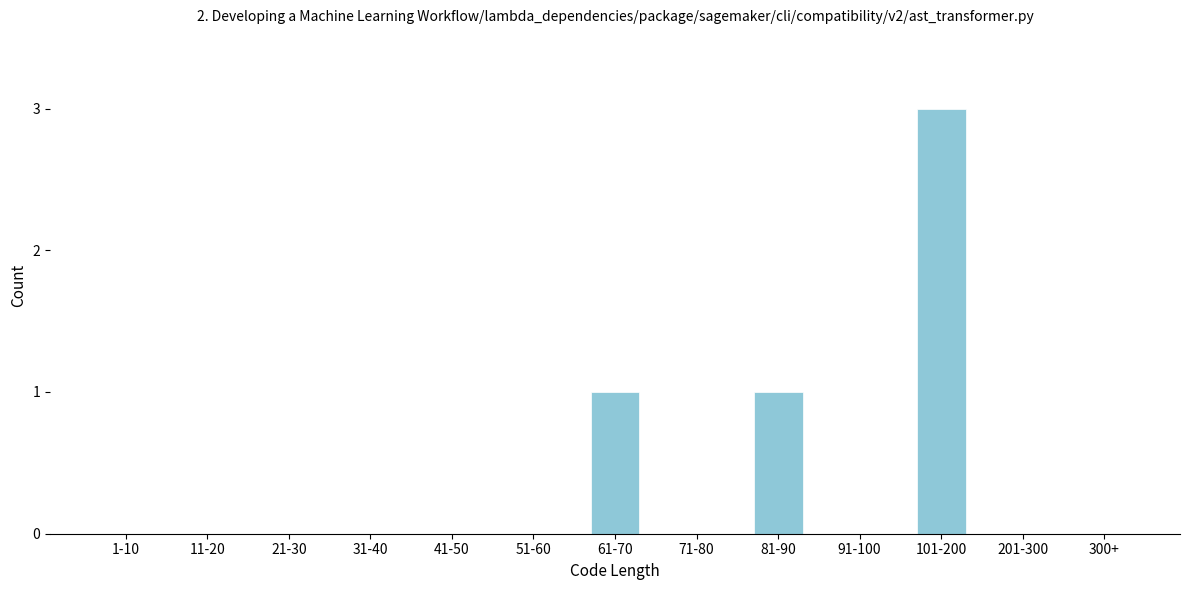

Reading right to left, transcribe all the data shown in this chart.

300+=0	201-300=0	101-200=3	91-100=0	81-90=1	71-80=0	61-70=1	51-60=0	41-50=0	31-40=0	21-30=0	11-20=0	1-10=0